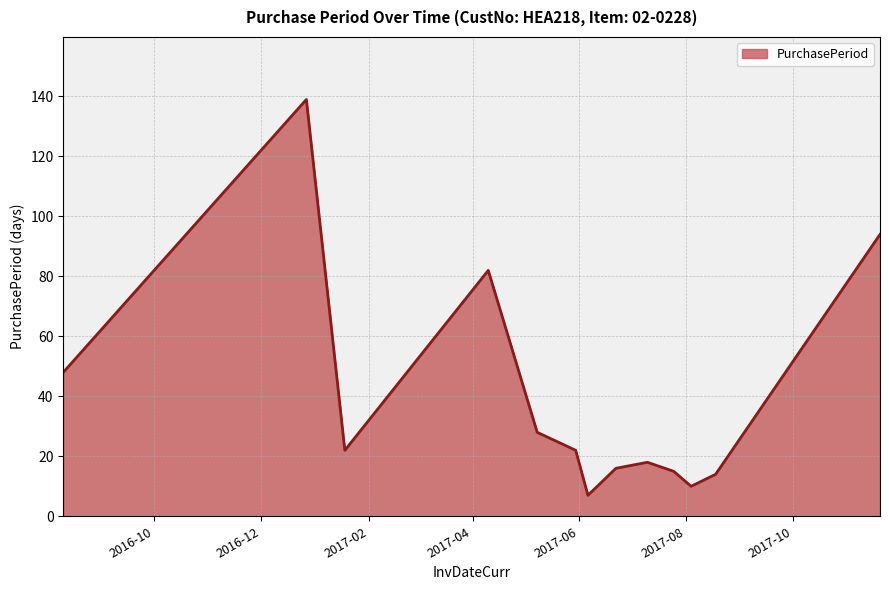

How many lines are shown in the chart?

1